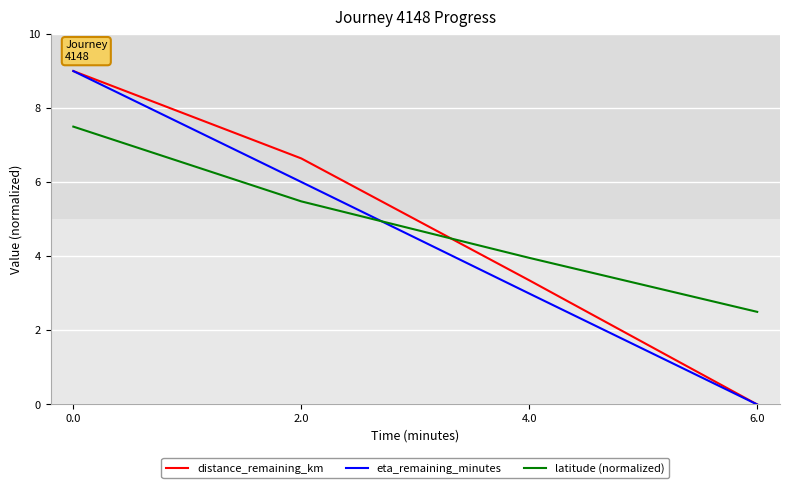

List the labels in order of latitude (normalized) value, smallest first.

6.0, 4.0, 2.0, 0.0